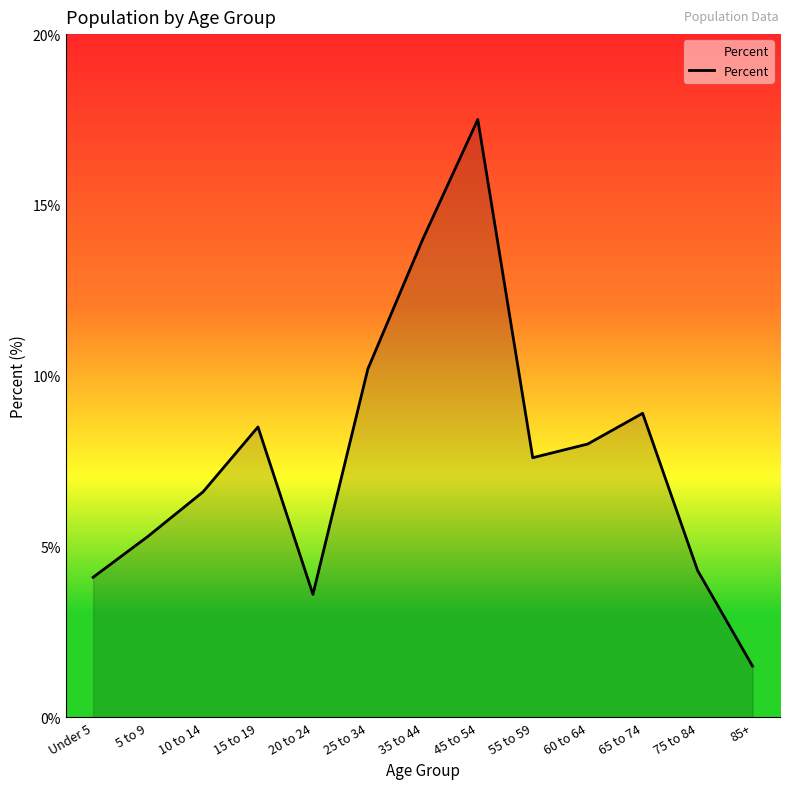

What is the difference between the maximum and minimum values?

16.0